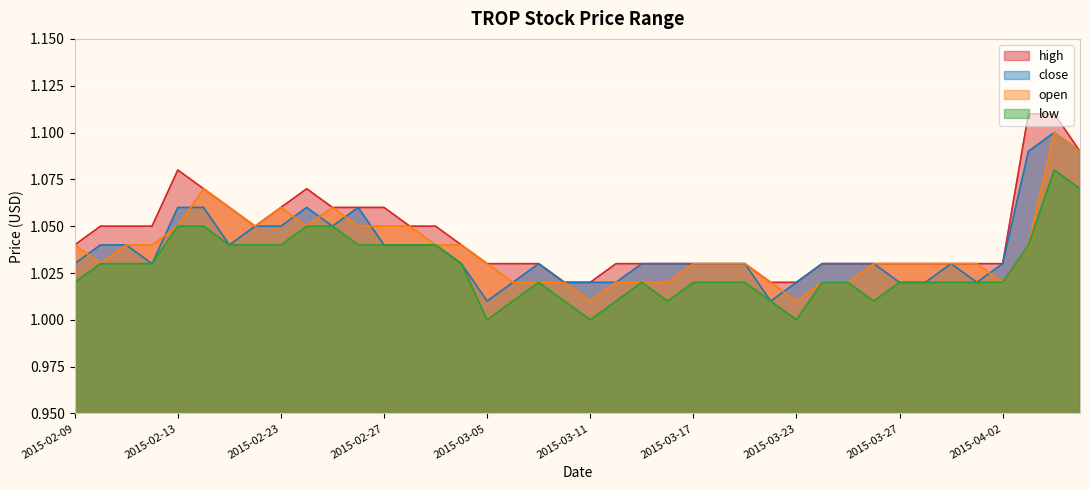

List the series in order of their peak value, lowest first.

low, close, open, high